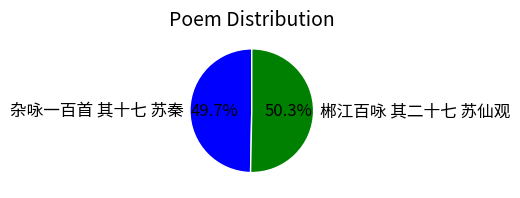

Rank the categories by value from lowest to highest.

杂咏一百首 其十七 苏秦, 郴江百咏 其二十七 苏仙观